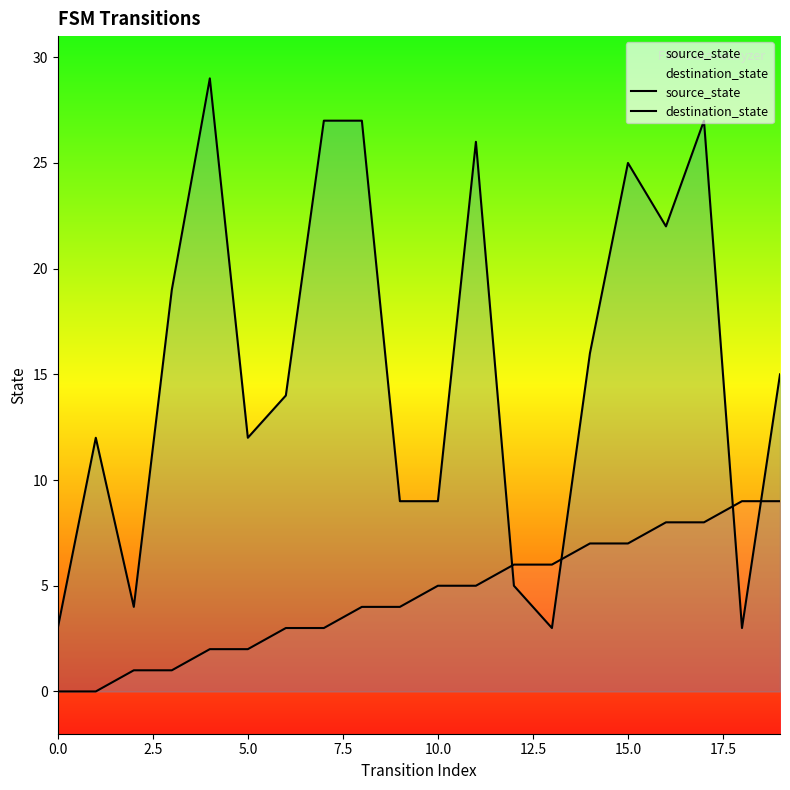

Which series has the largest total across all categories?

destination_state